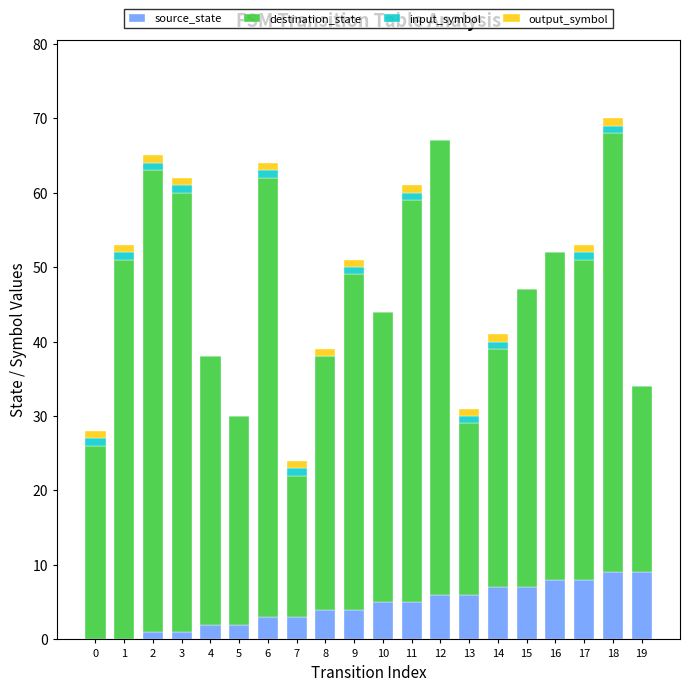

Count the number of data series in this chart.

4